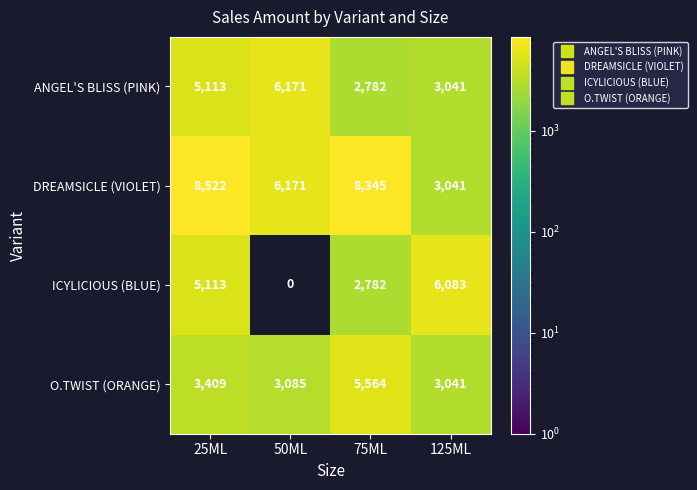

What is the average value of the ANGEL'S BLISS (PINK) series?

4277